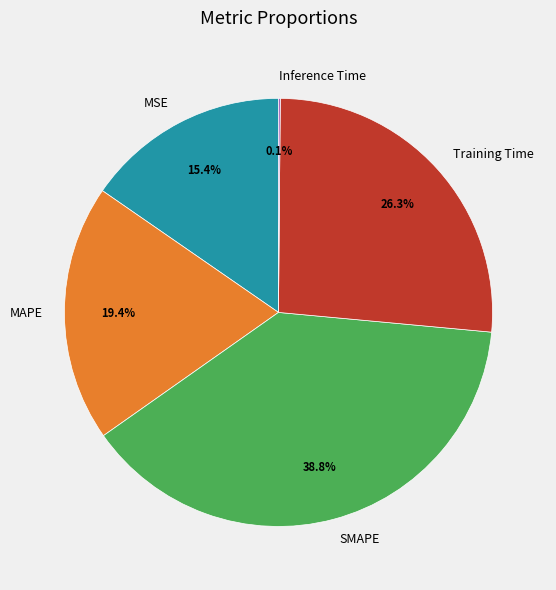

Approximately how many times larger is the value at Training Time compared to MAPE?

1.4